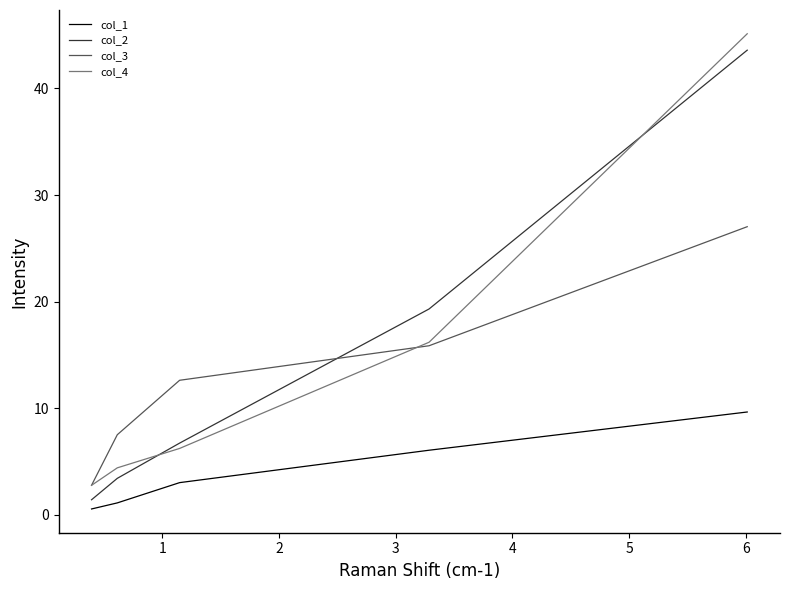

What is the maximum value for col_1?

9.6